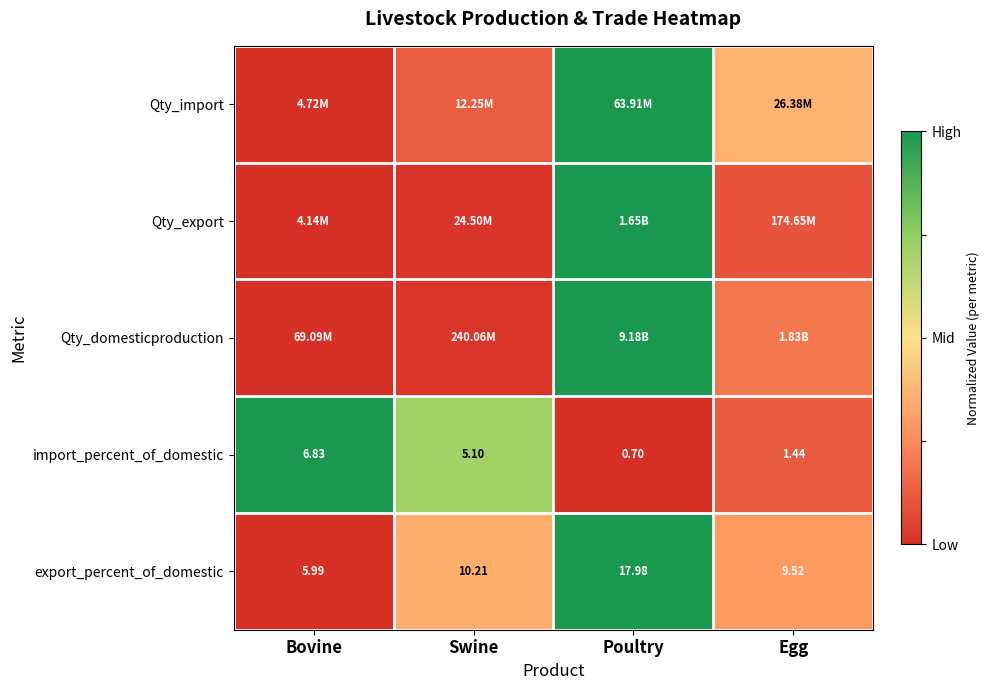

Where does the export_percent_of_domestic series first go above 10?

Swine